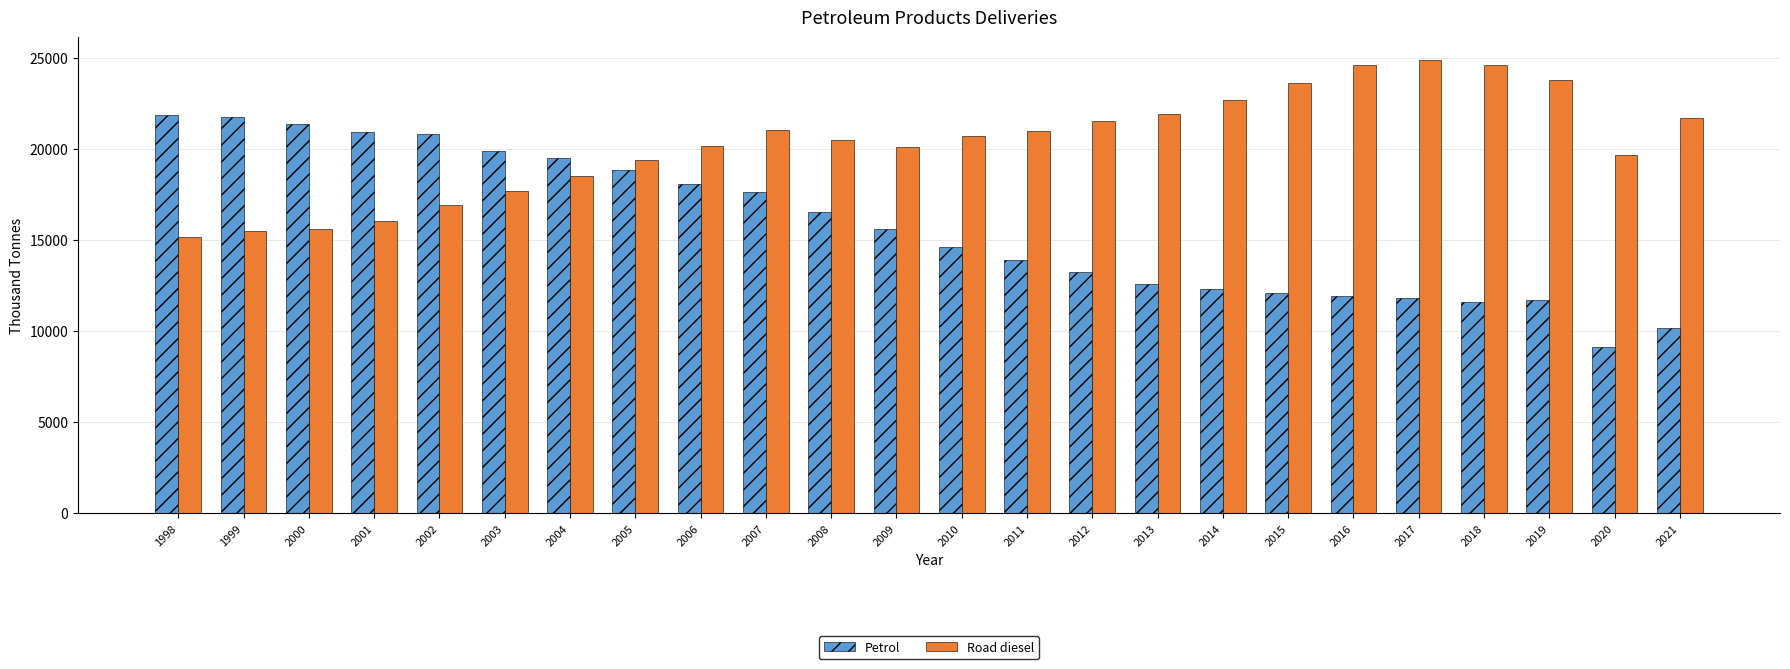

Which series changed the most between 2002 and 2016?

Petrol